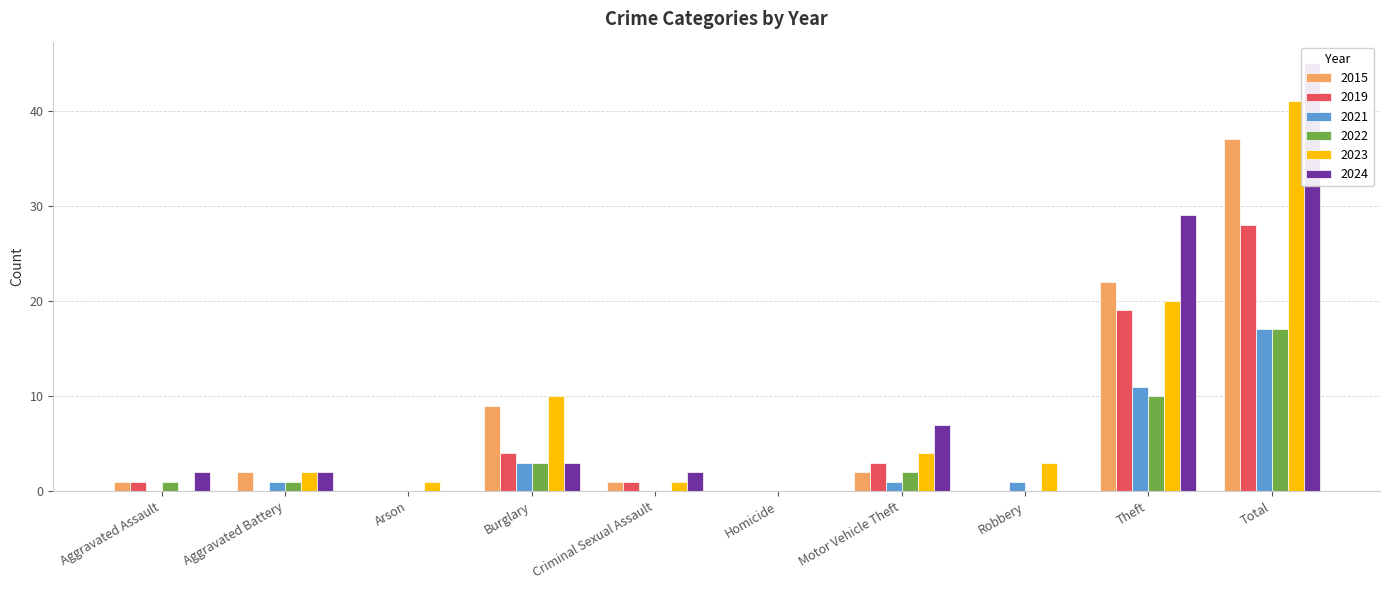

How many groups of bars are there?

10